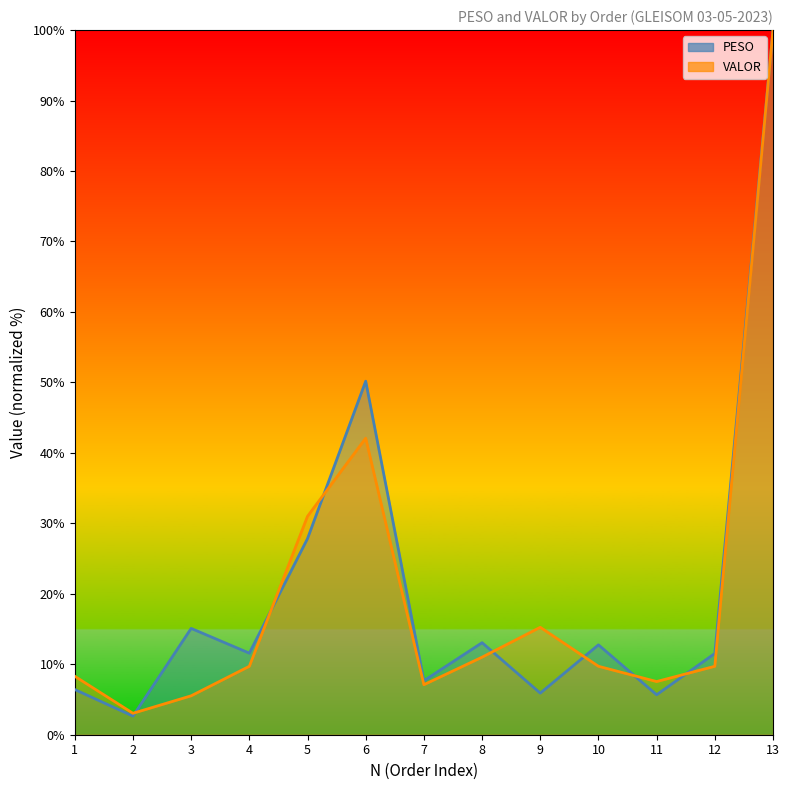

The value of VALOR at 8 is 16.9. True or false?

False